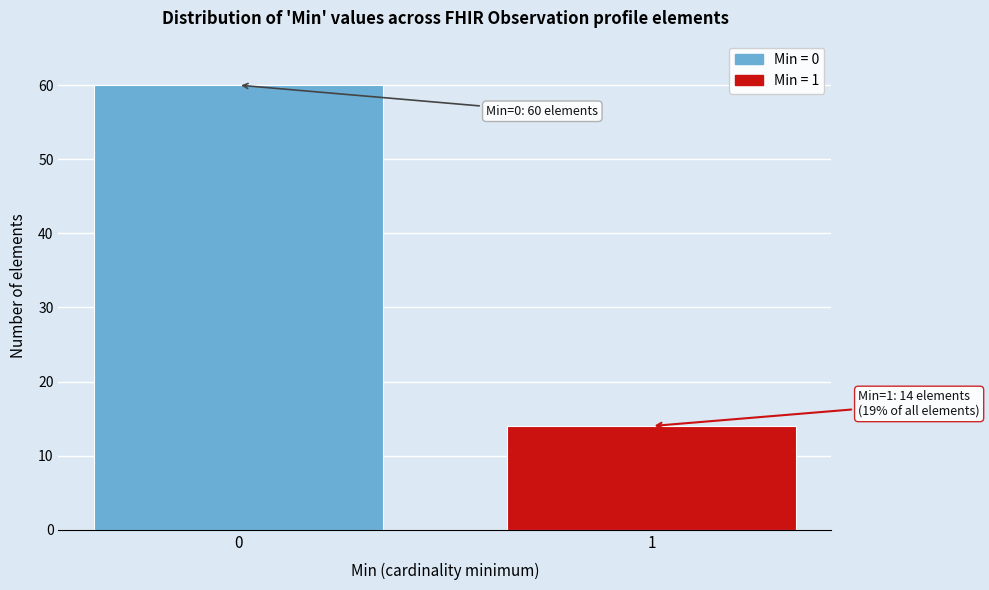

Reading left to right, what are all the values shown in this chart?

60	14